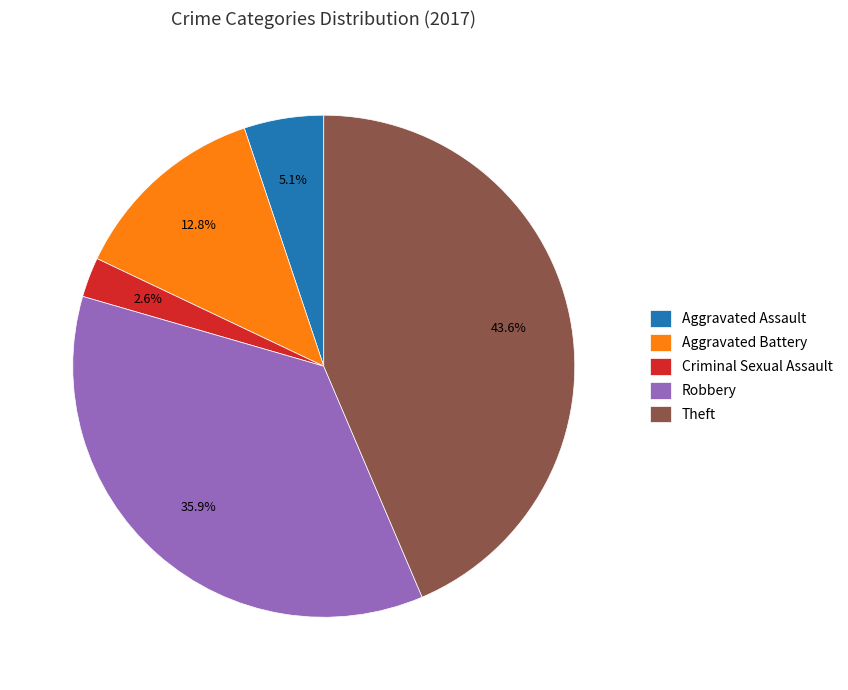

Which has a higher value, Aggravated Assault or Robbery?

Robbery